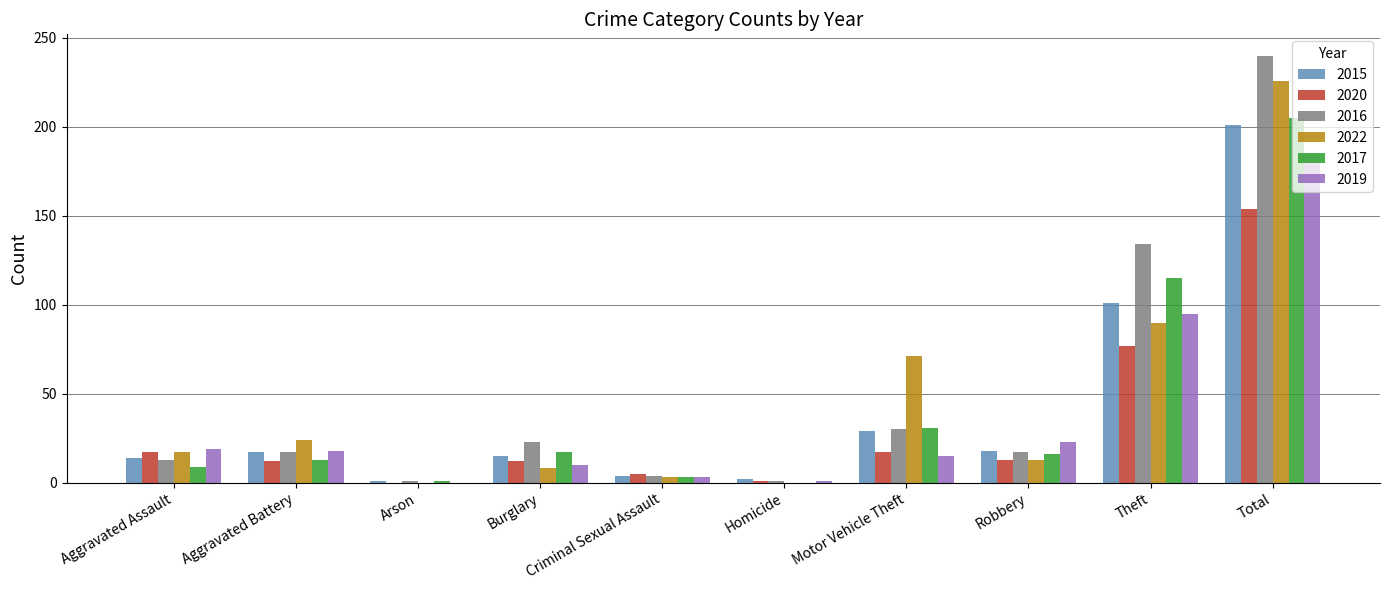

True or false: 2019 has a value of 26 at Motor Vehicle Theft.

False